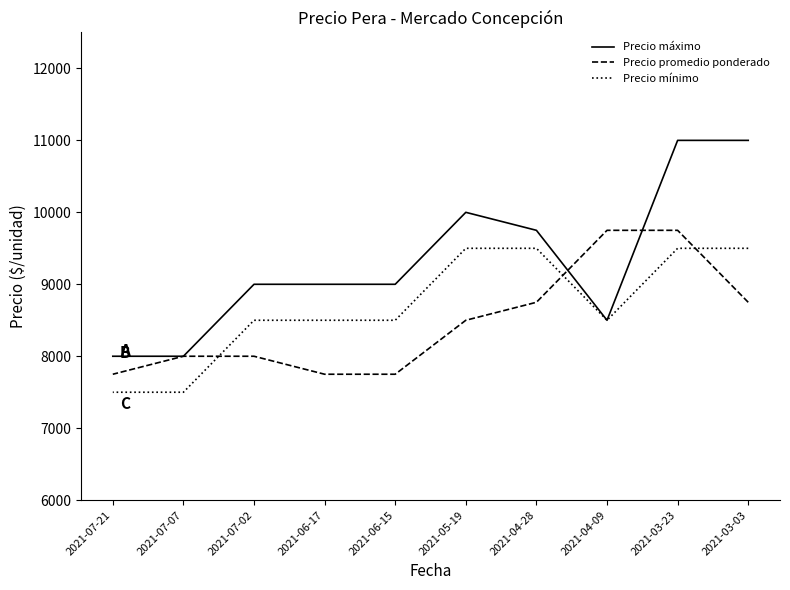

What is the average value of the Precio máximo series?

9325